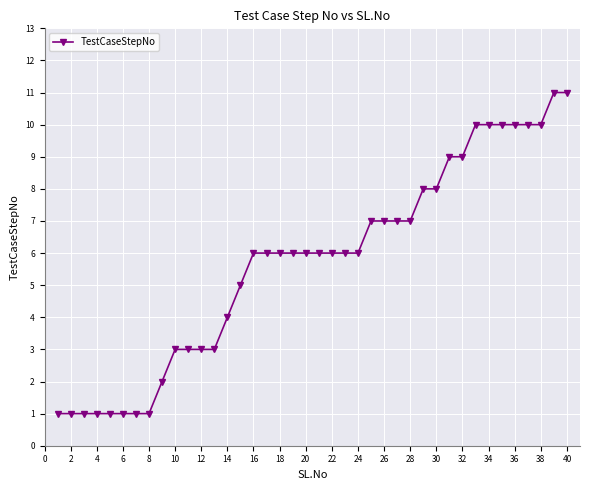

What is the difference between the second highest and second lowest values?

10